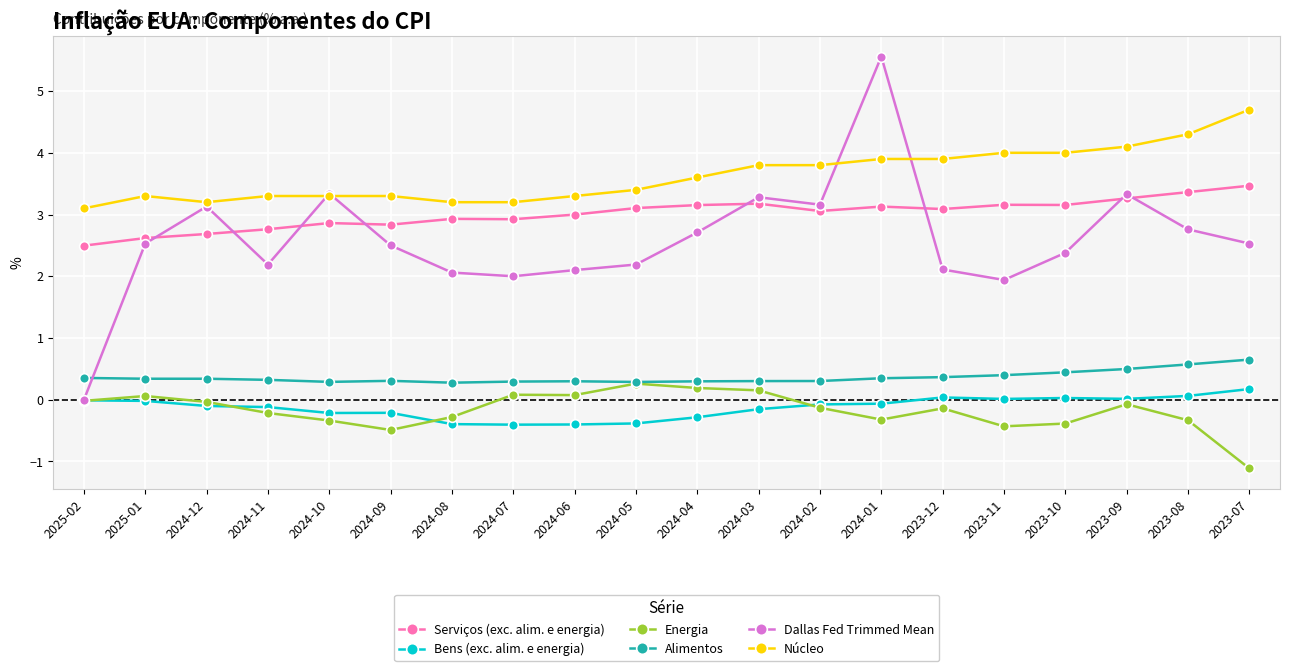

What are all the series names shown in the legend?

Serviços (exc. alim. e energia), Bens (exc. alim. e energia), Energia, Alimentos, Dallas Fed Trimmed Mean, Núcleo